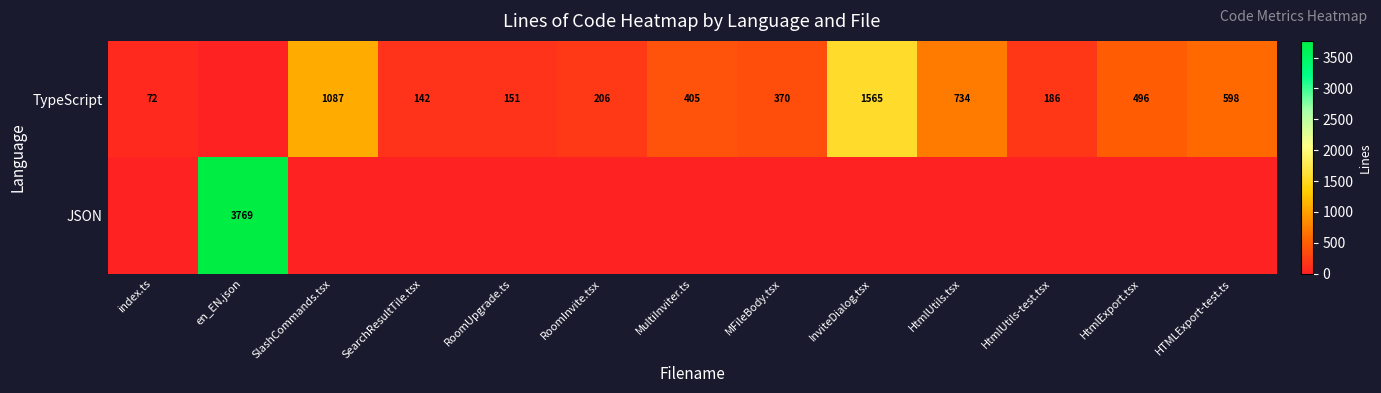

Is it true that TypeScript equals 1014 at HtmlUtils.tsx?

False